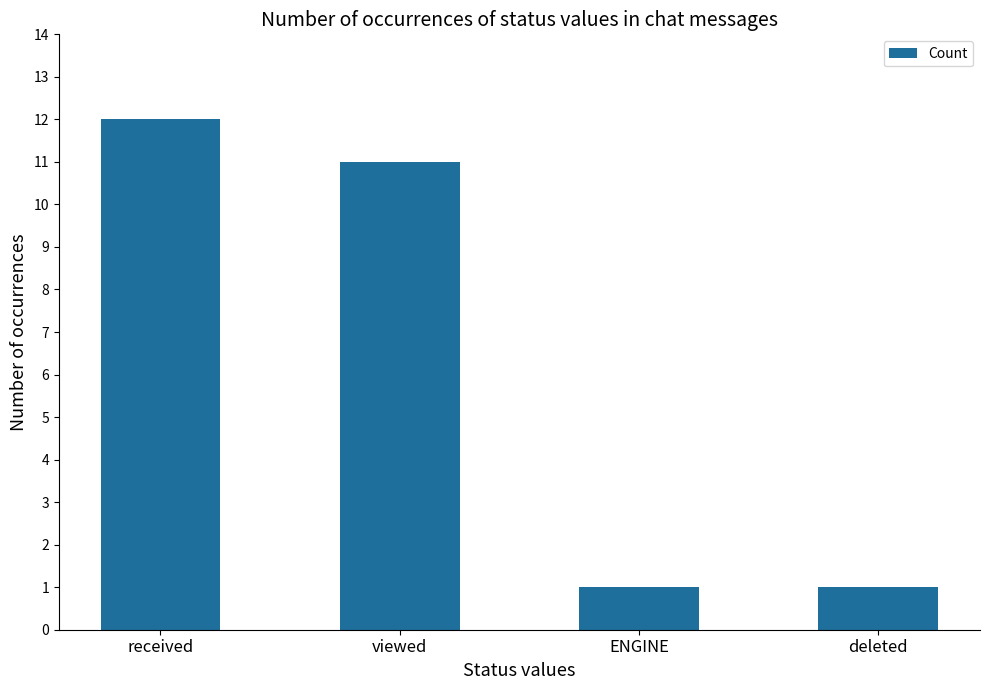

What is the sum of all values?

25